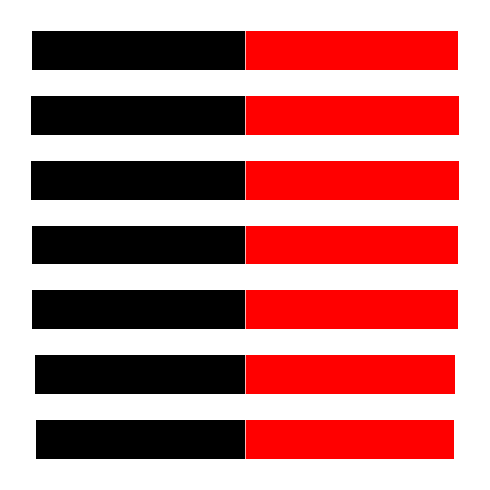

What is the sum of all Left values?

-70.5